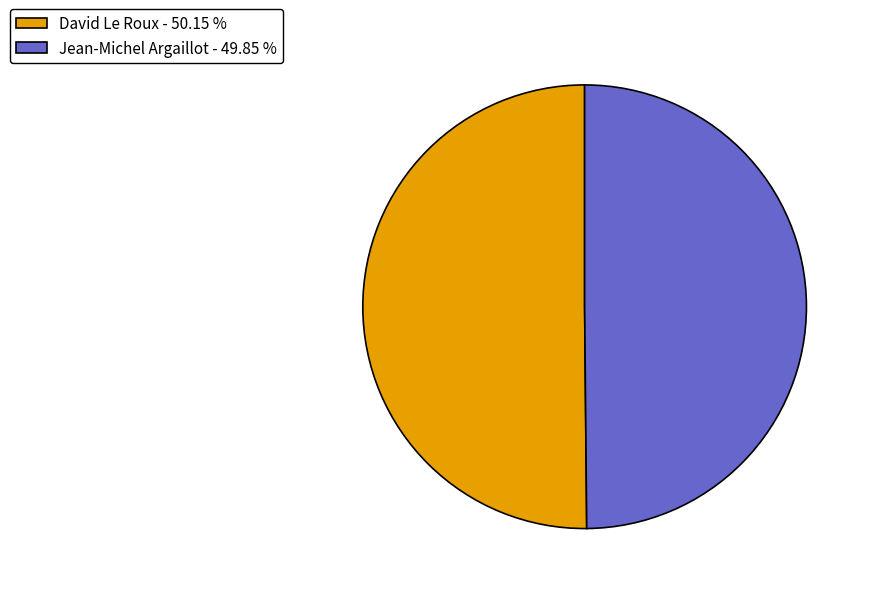

How many slices are in this pie chart?

2